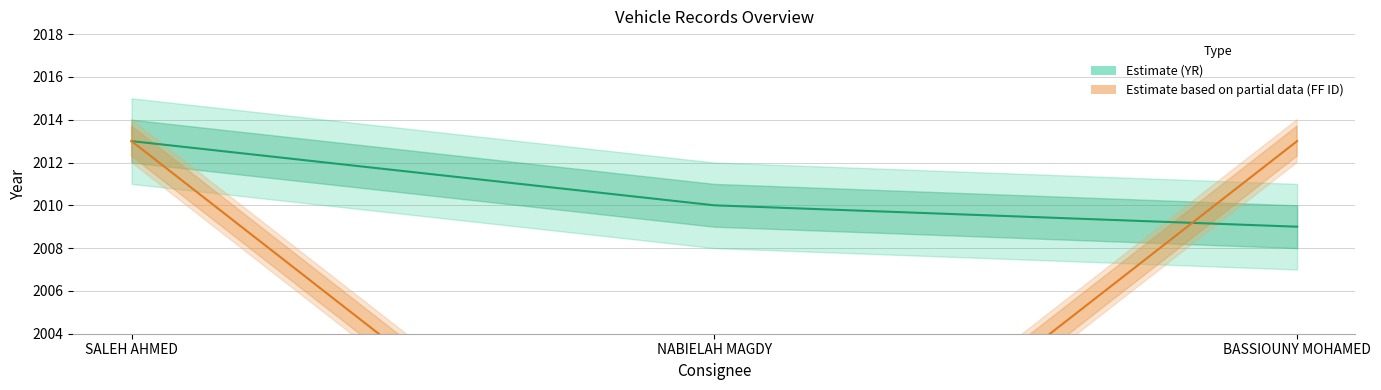

At how many categories does at least one series exceed 2009?

3